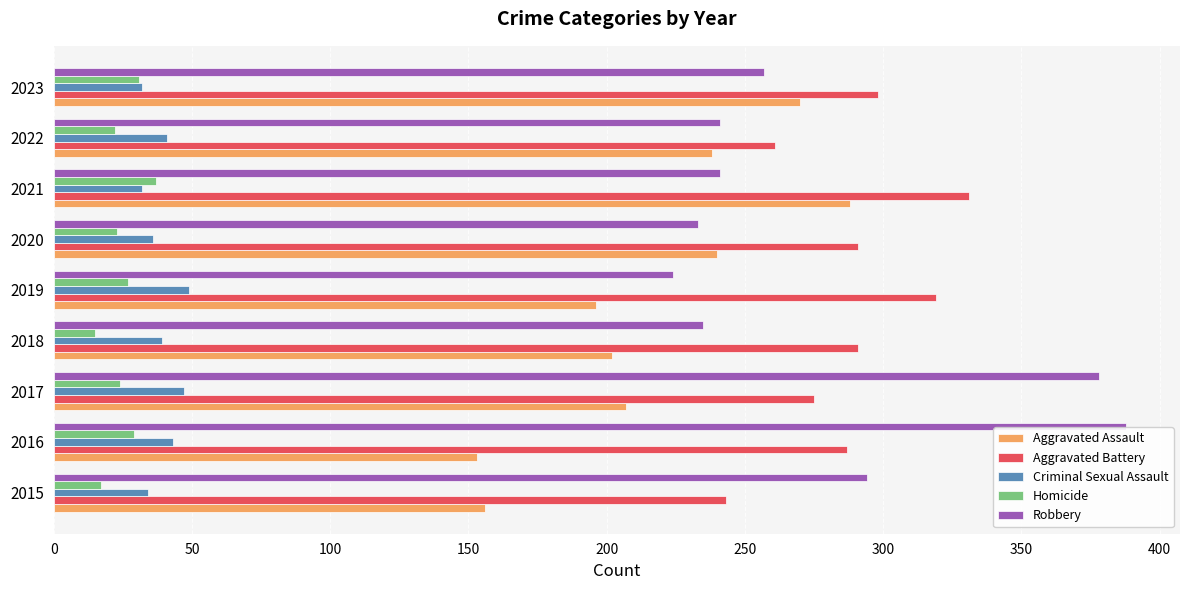

At 2019, list the series in order from smallest to largest.

Homicide, Criminal Sexual Assault, Aggravated Assault, Robbery, Aggravated Battery